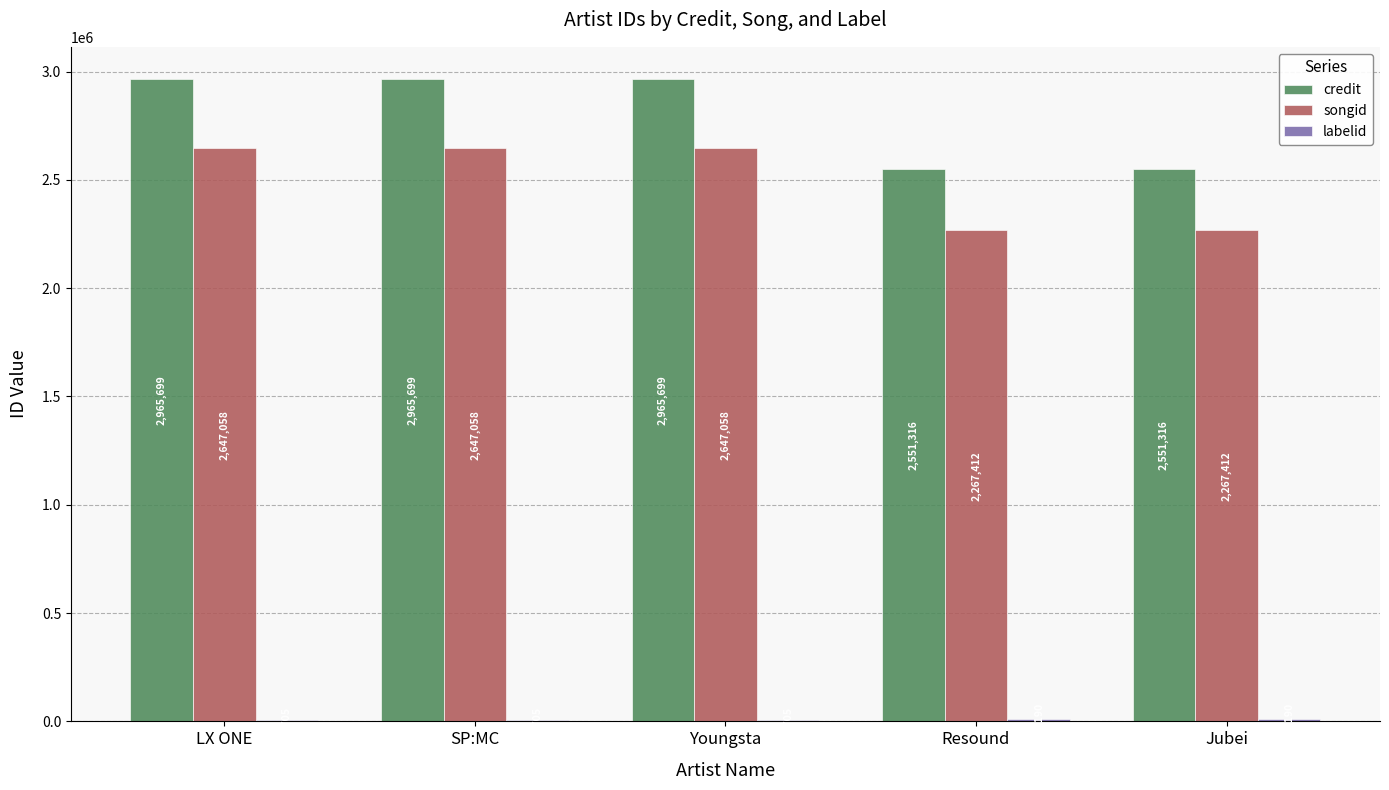

Is it true that songid equals 3864449 at Youngsta?

False